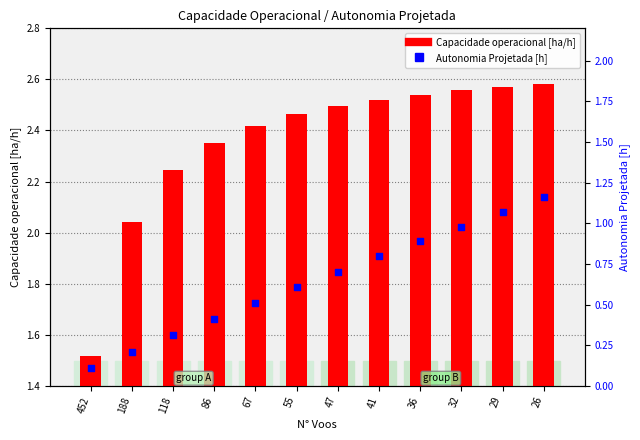

What is the total value across all series at 67?

2.9